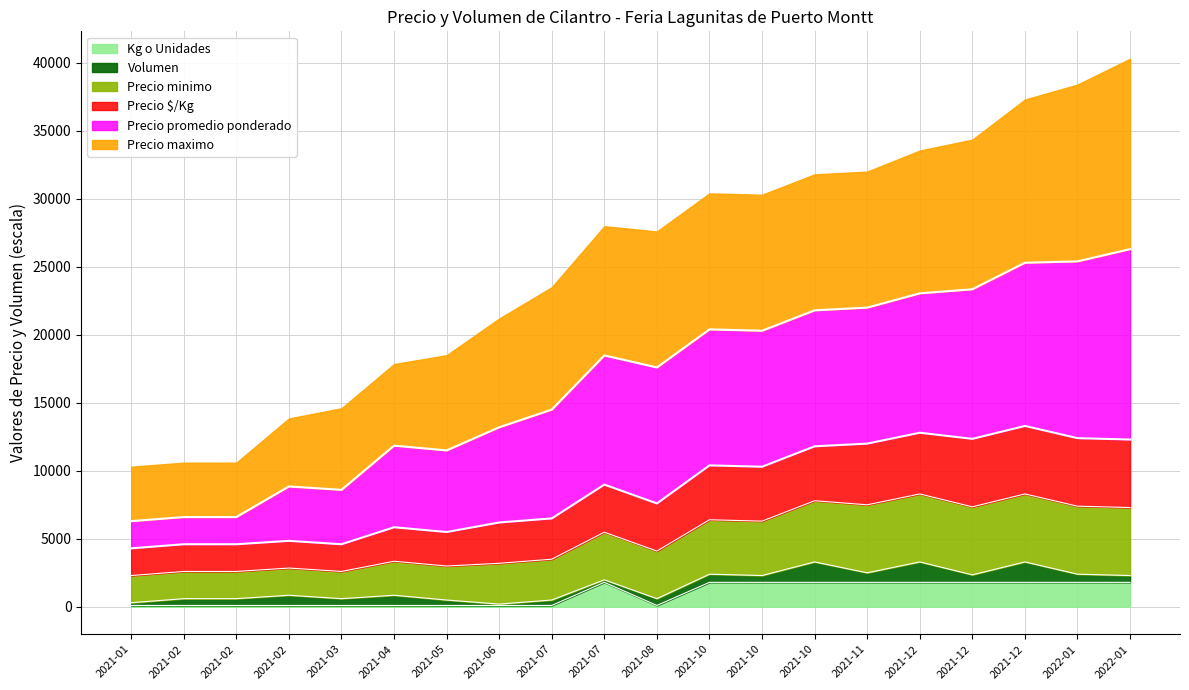

What are all the series names shown in the legend?

Kg o Unidades, Volumen, Precio minimo, Precio $/Kg, Precio promedio ponderado, Precio maximo